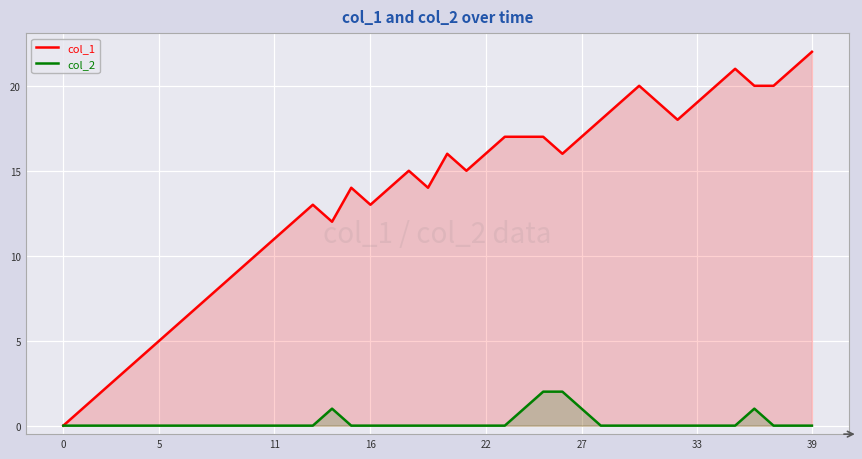

True or false: col_1 and col_2 cross at least once.

False